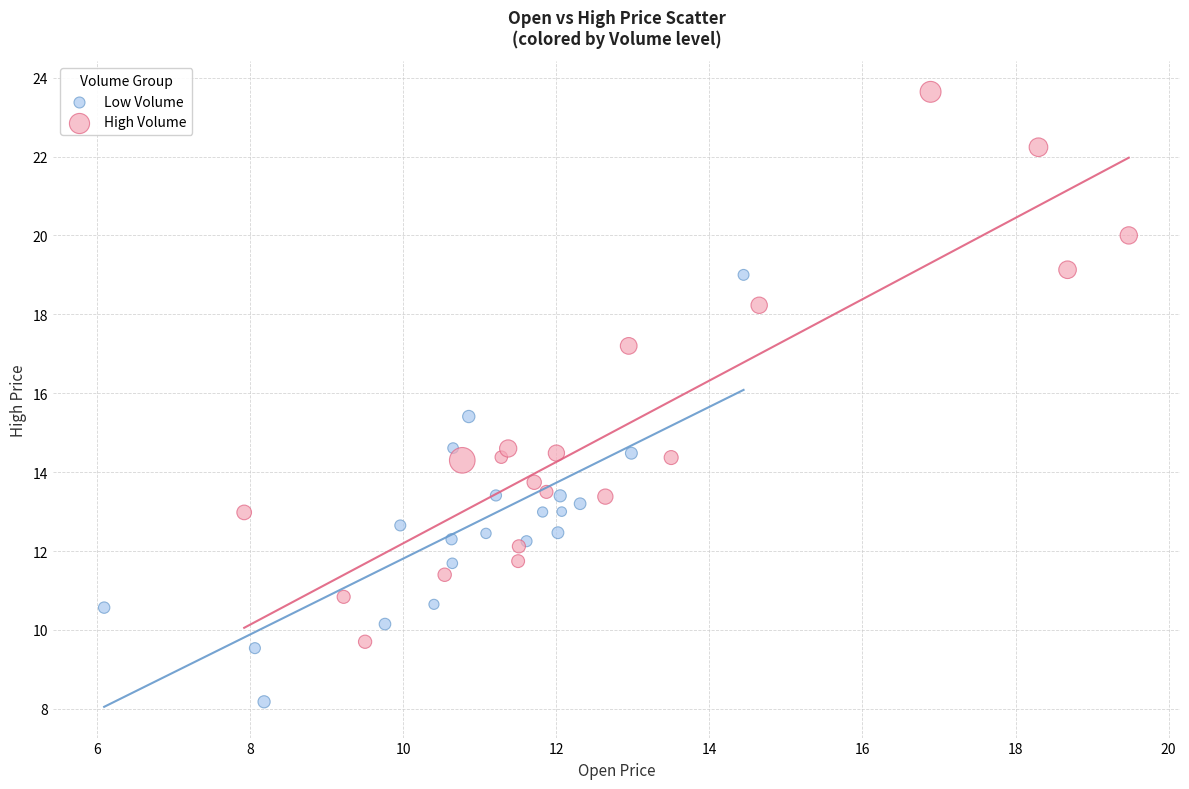

Which series contains the lowest Y value?

Low Volume